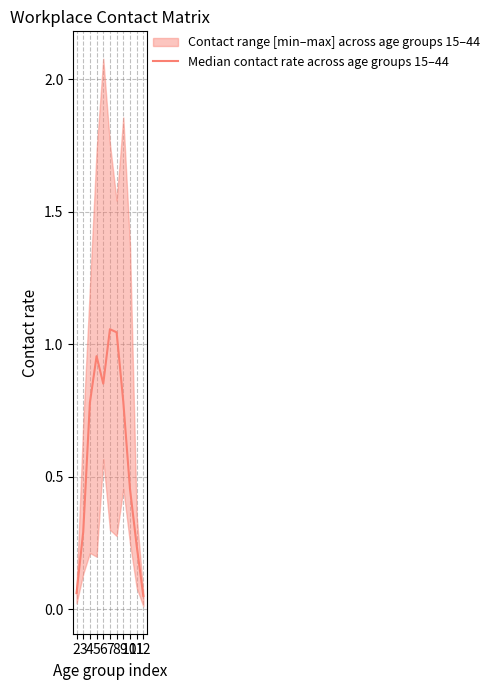

What is the minimum value shown in the chart?

0.1